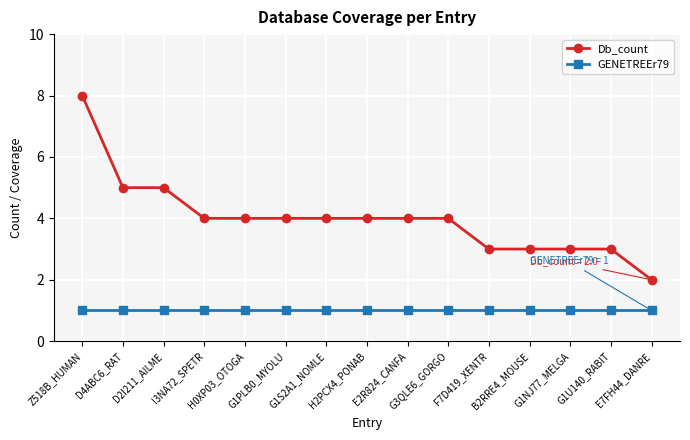

List the series in order of their peak value, highest first.

Db_count, GENETREEr79